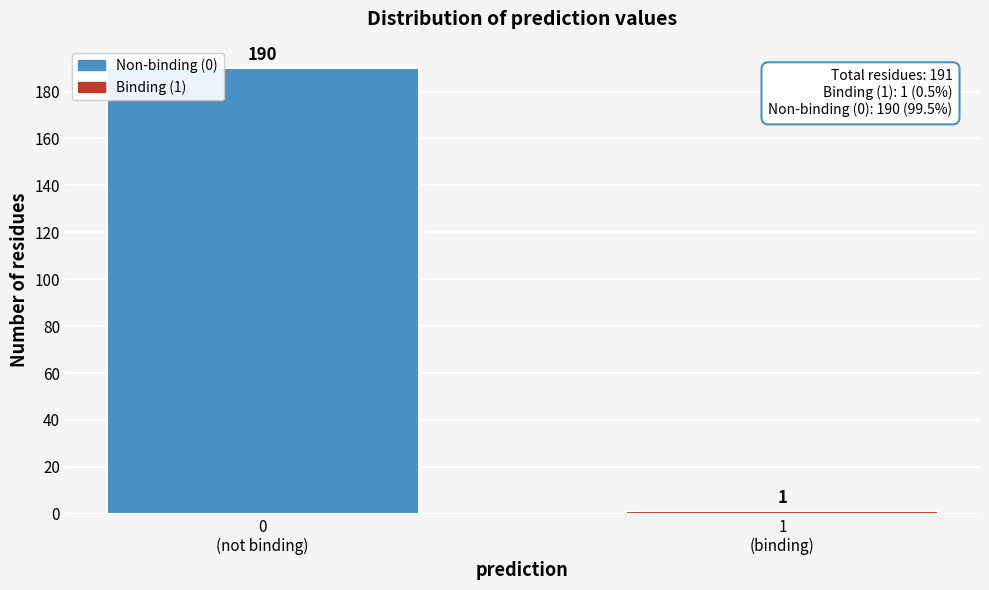

Reading left to right, list all the values displayed in this chart.

190	1